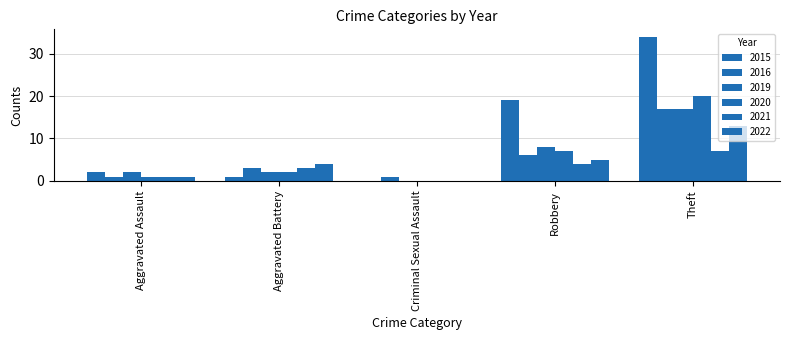

How many series are shown in this chart?

6